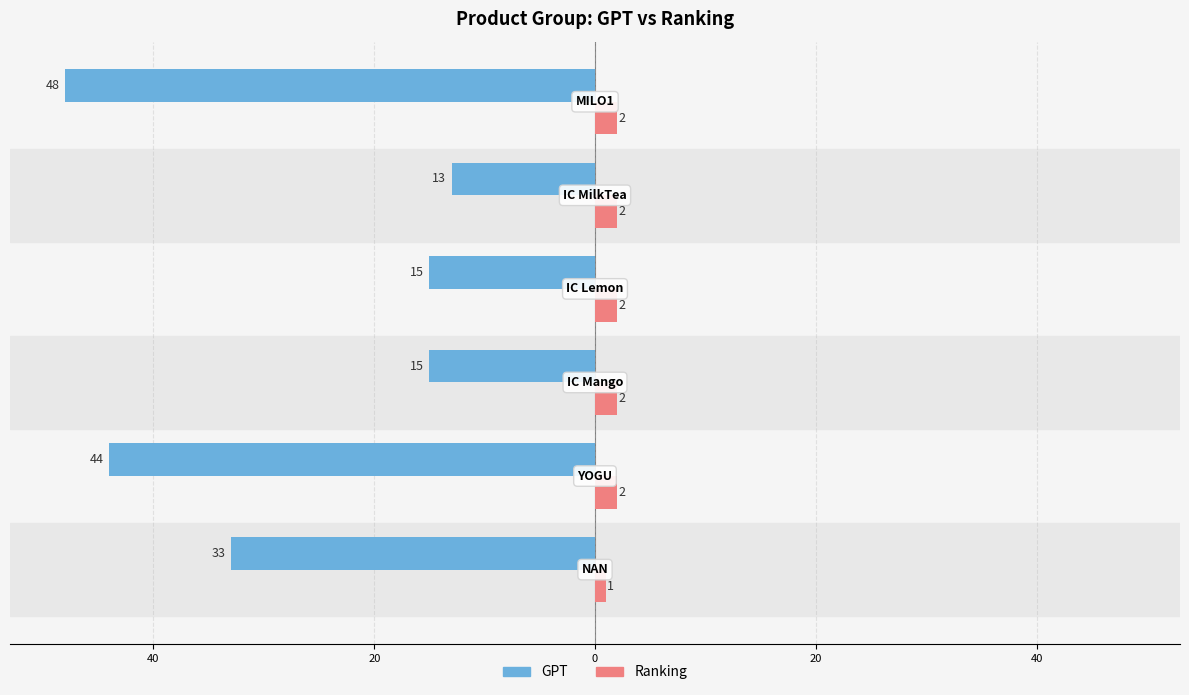

What are all the series names shown in the legend?

GPT, Ranking